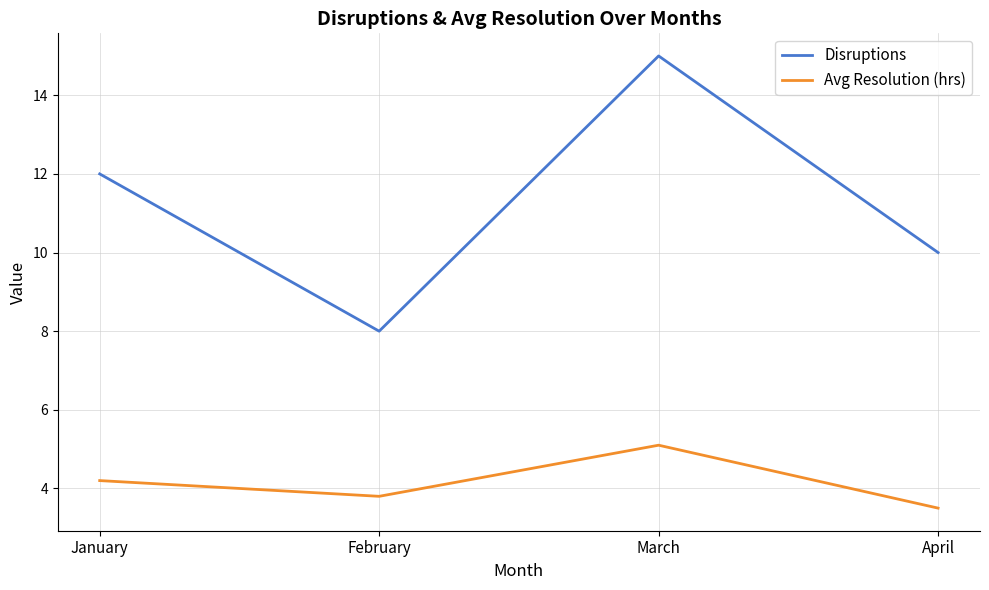

True or false: Disruptions has a value of 10.0 at April.

True